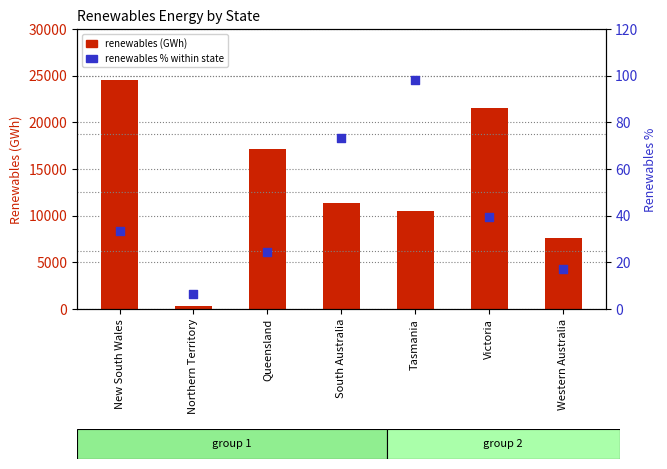

Which series contains the lowest Y value?

renewables_perc